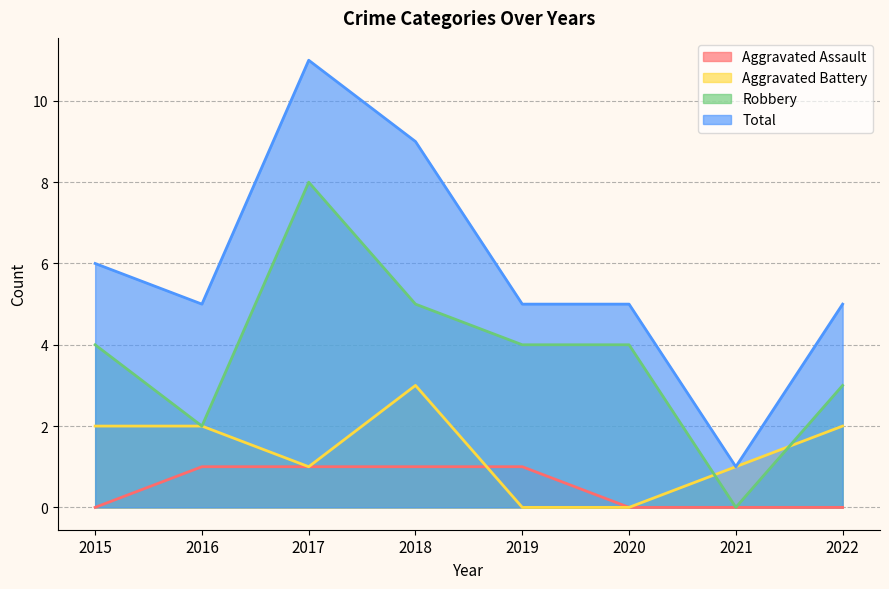

What is the difference between the maximum and minimum values in the Aggravated Battery series?

3